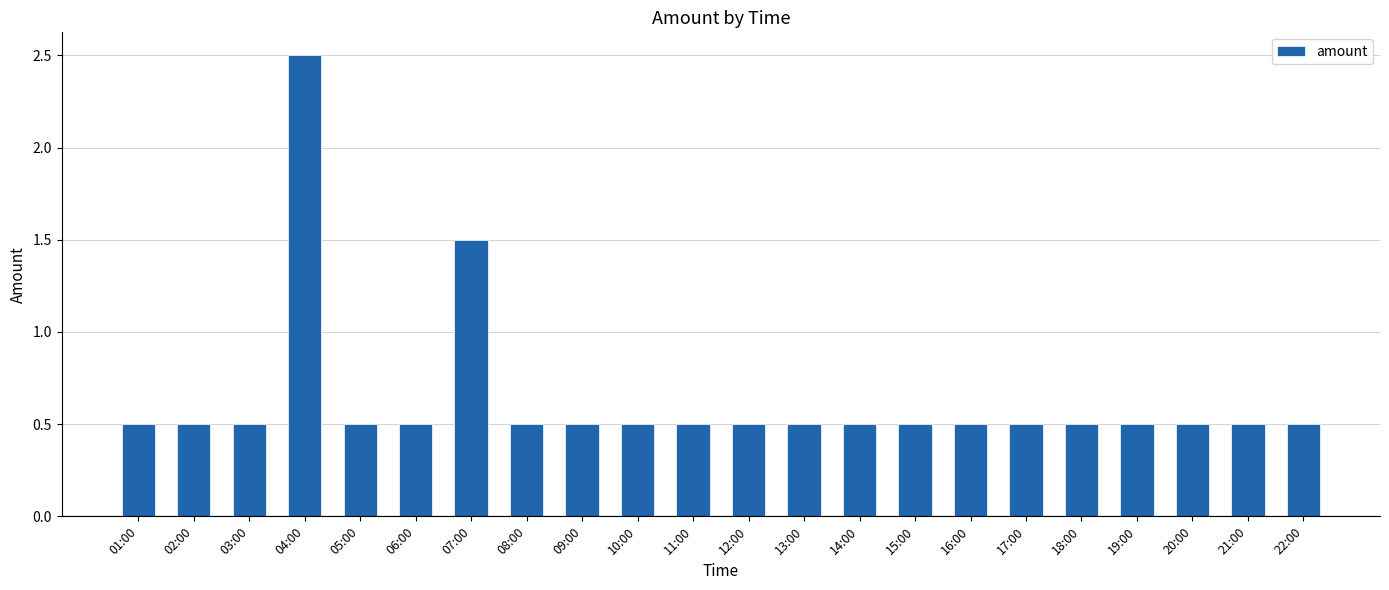

What is the smallest value displayed?

0.5